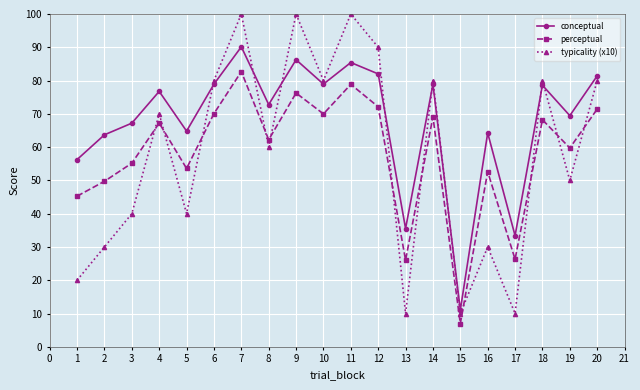

Is this an area chart (filled region under the line)?

No